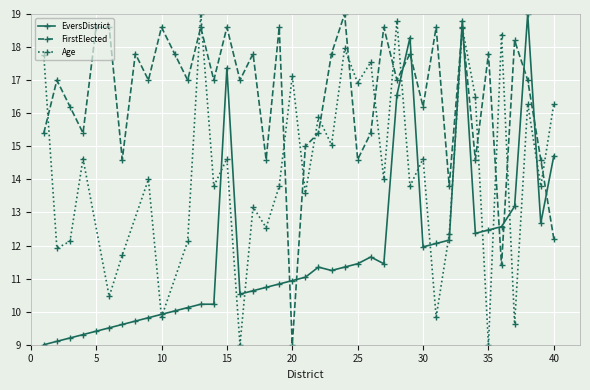

True or false: EversDistrict and FirstElected intersect in this chart.

True